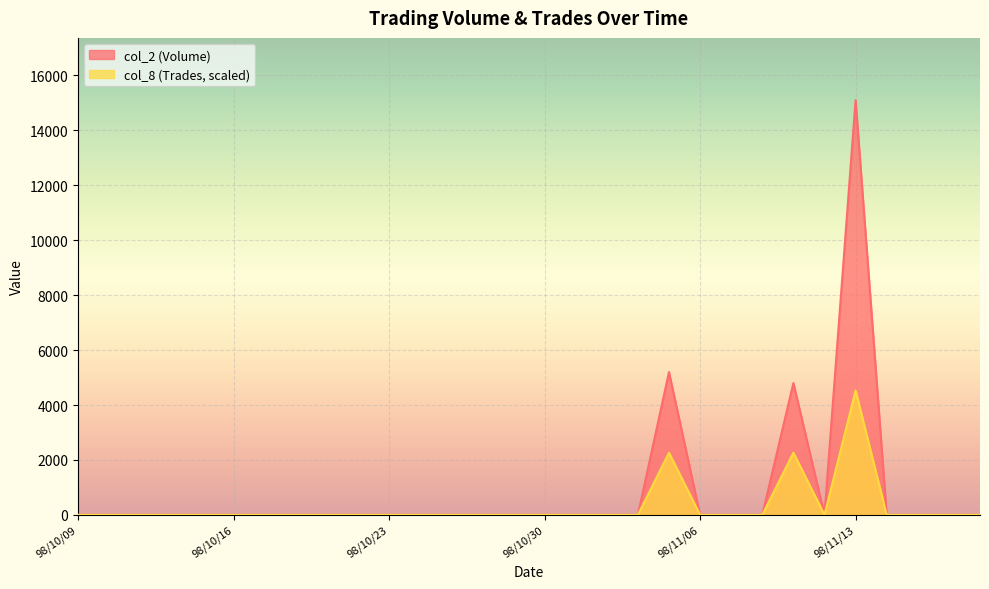

The value of col_8 (Trades) at 98/10/21 is 1423. True or false?

False